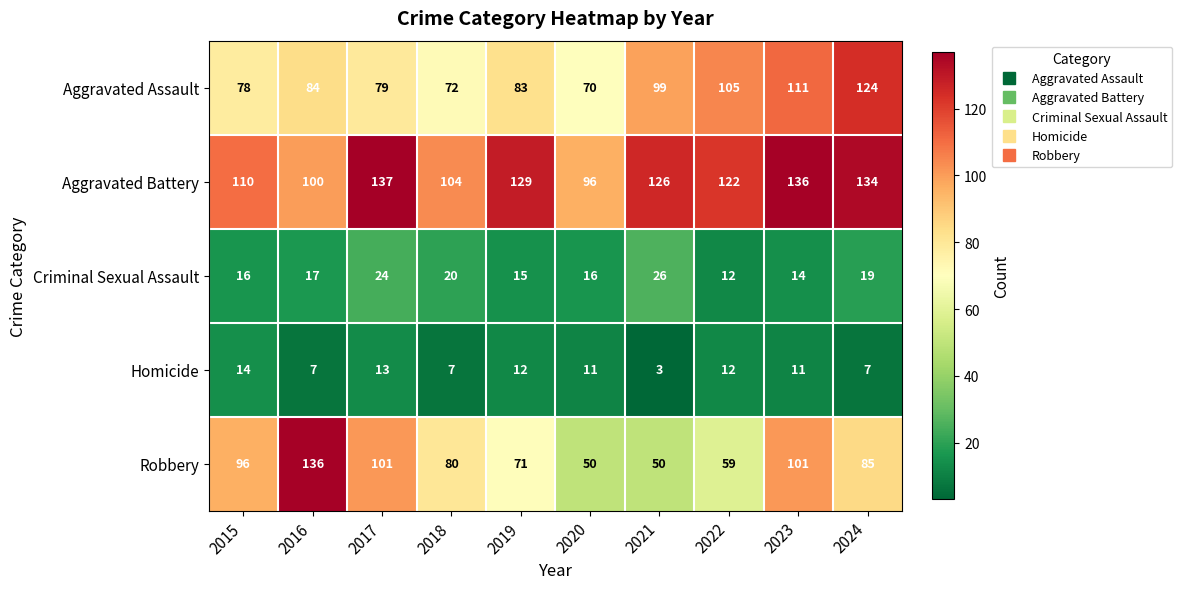

Is it true that Criminal Sexual Assault equals 18 at 2021?

False